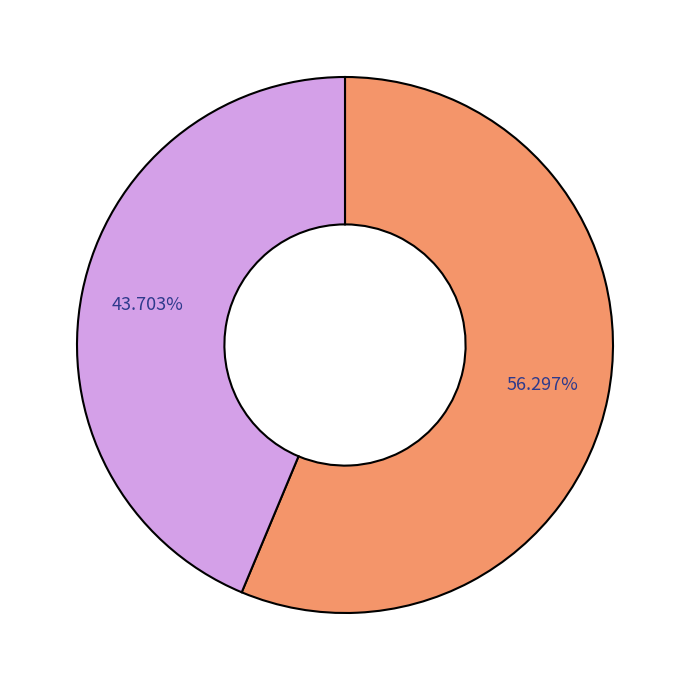

To the nearest percent, what is the average slice percentage?

50%